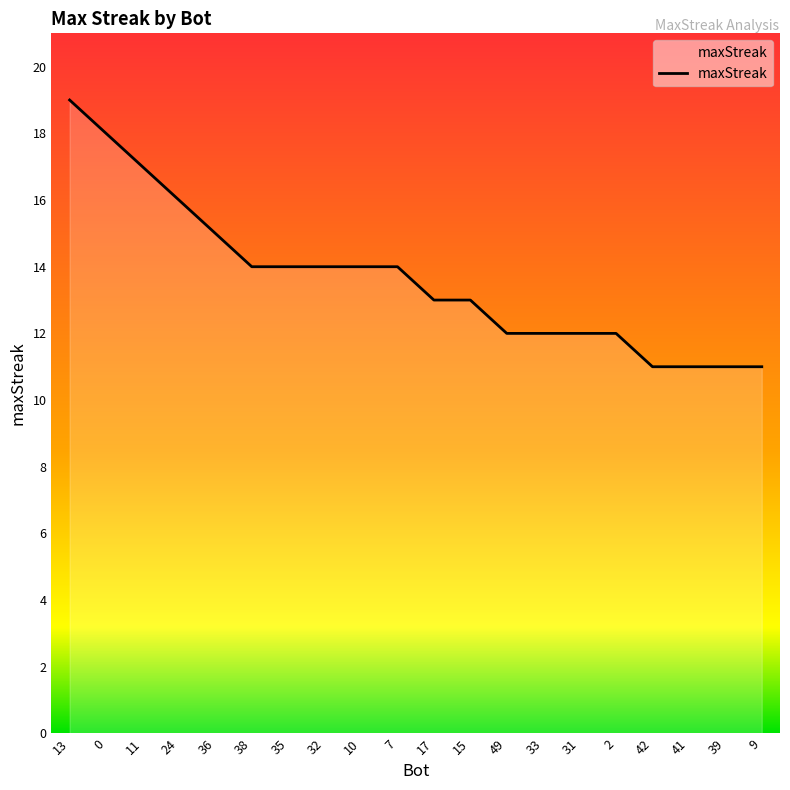

What is the sum of the values at 36 and 11?

32